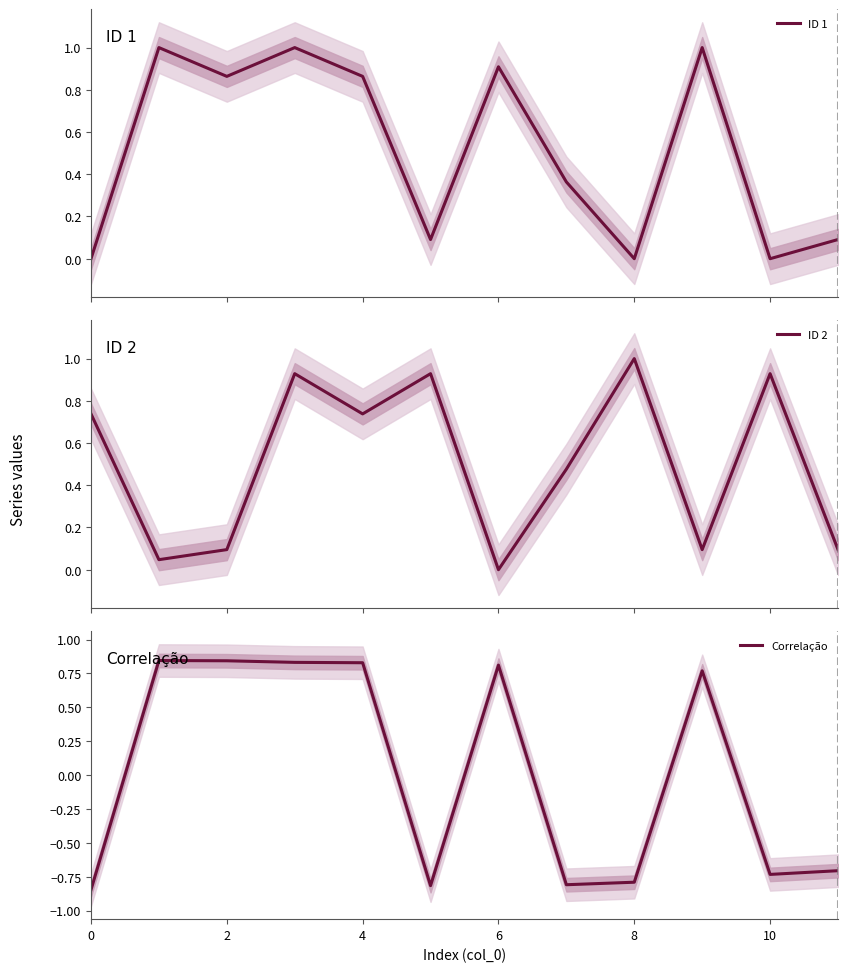

In Correlação, how many points are higher than both neighbors (excluding endpoints)?

3